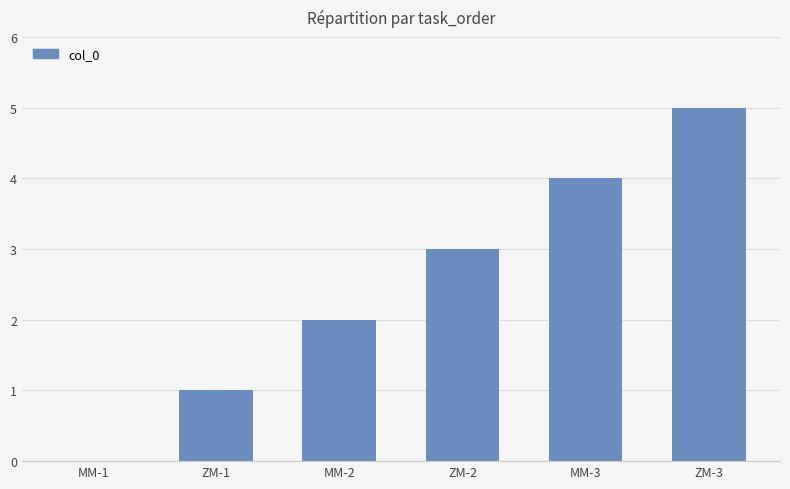

The chart shows a value of 4 at MM-3. True or false?

True